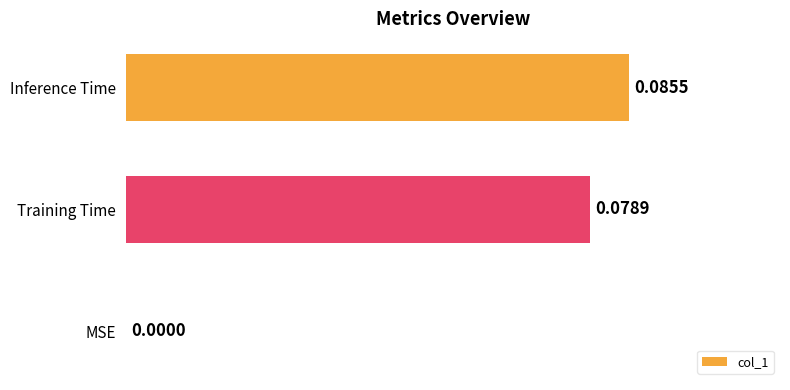

Count the values in the range 0 to 1.

3